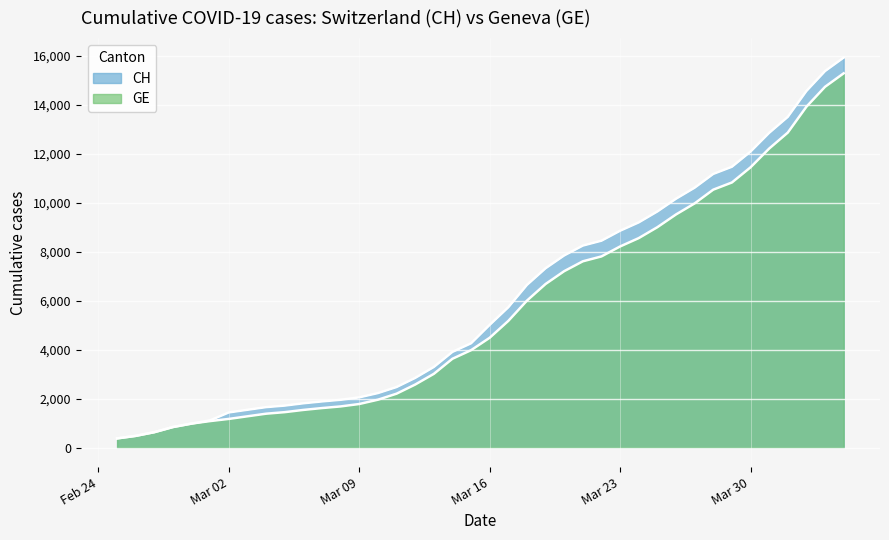

How many distinct data groups are displayed?

2